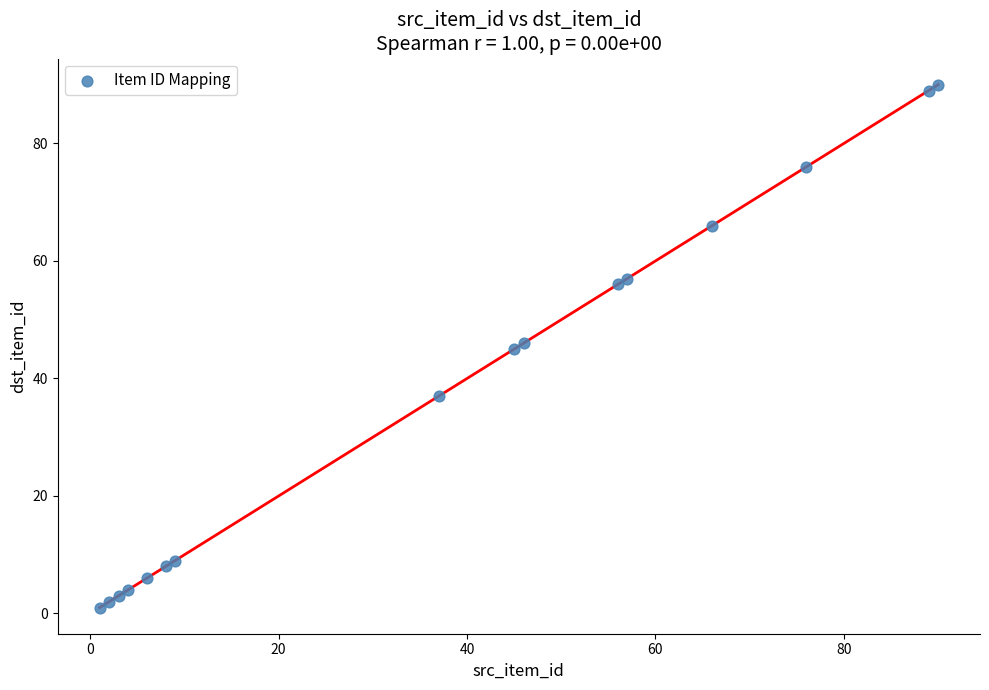

What is the range of X values (max minus min)?

89